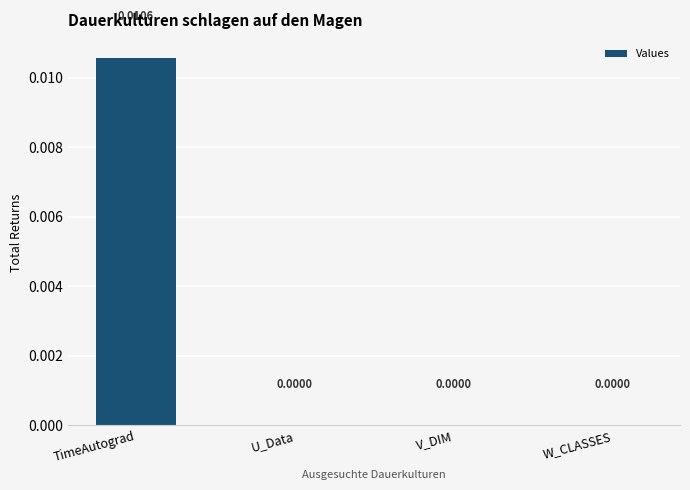

Count the number of values greater than 0.

1